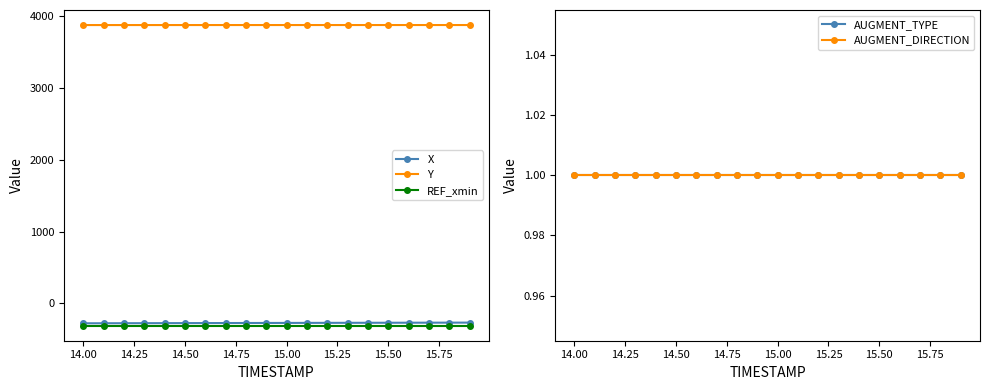

The value of Y at 14.50 is 1506.9. True or false?

False